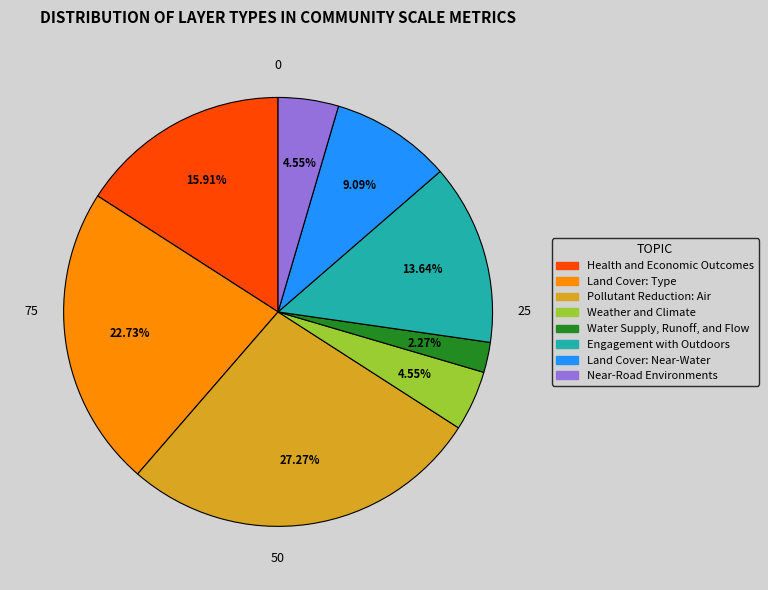

What is the change in value from Water Supply, Runoff, and Flow to Land Cover: Near-Water?

+3